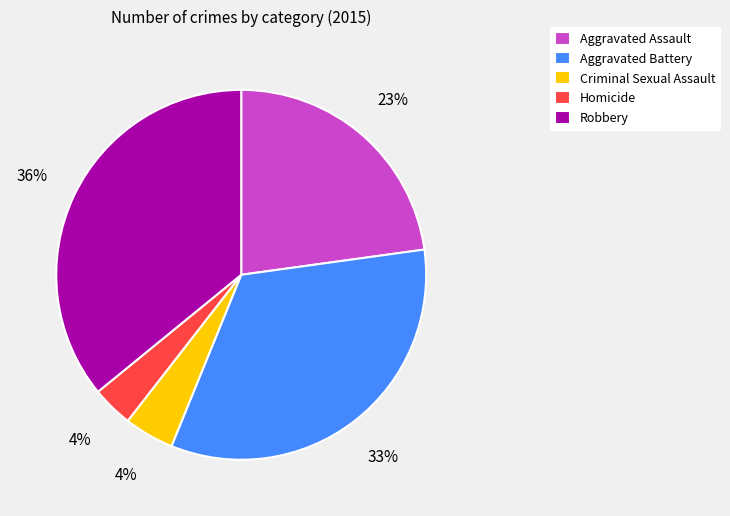

Which slice is the largest?

Robbery